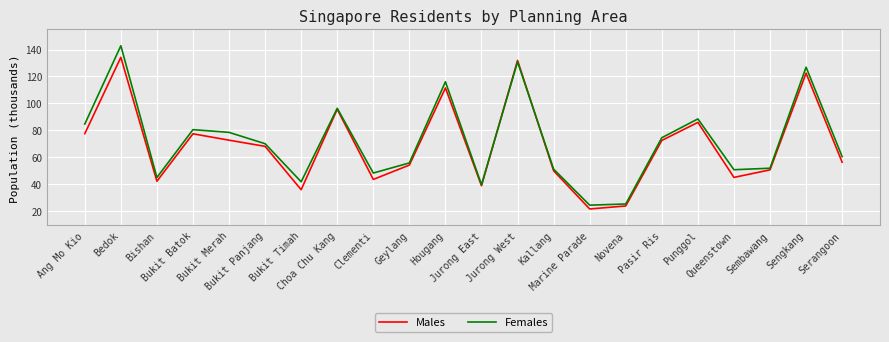

List the series in order of their peak value, lowest first.

Males, Females